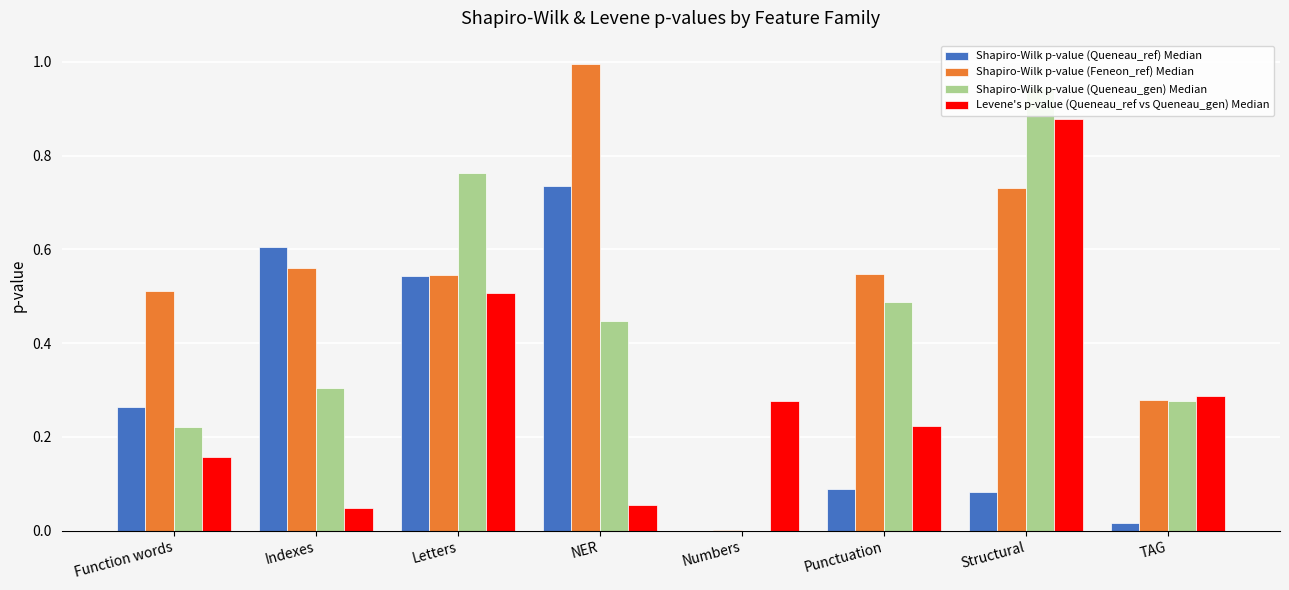

Reading right to left, what are all the values shown in this chart?

Shapiro-Wilk p-value (Queneau_ref) Median: TAG=0.0	Structural=0.1	Punctuation=0.1	Numbers=0.0	NER=0.7	Letters=0.5	Indexes=0.6	Function words=0.3
Shapiro-Wilk p-value (Feneon_ref) Median: TAG=0.3	Structural=0.7	Punctuation=0.5	Numbers=0.0	NER=1.0	Letters=0.5	Indexes=0.6	Function words=0.5
Shapiro-Wilk p-value (Queneau_gen) Median: TAG=0.3	Structural=0.9	Punctuation=0.5	Numbers=0.0	NER=0.4	Letters=0.8	Indexes=0.3	Function words=0.2
Levene's p-value (Queneau_ref vs Queneau_gen) Median: TAG=0.3	Structural=0.9	Punctuation=0.2	Numbers=0.3	NER=0.1	Letters=0.5	Indexes=0.0	Function words=0.2